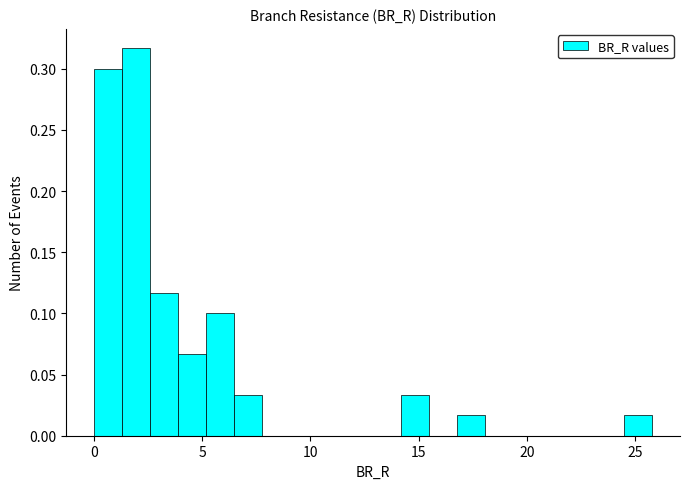

Around what value on the x-axis is the tallest bar? Give the approximate position of its centre, as read against the axis.

2.0